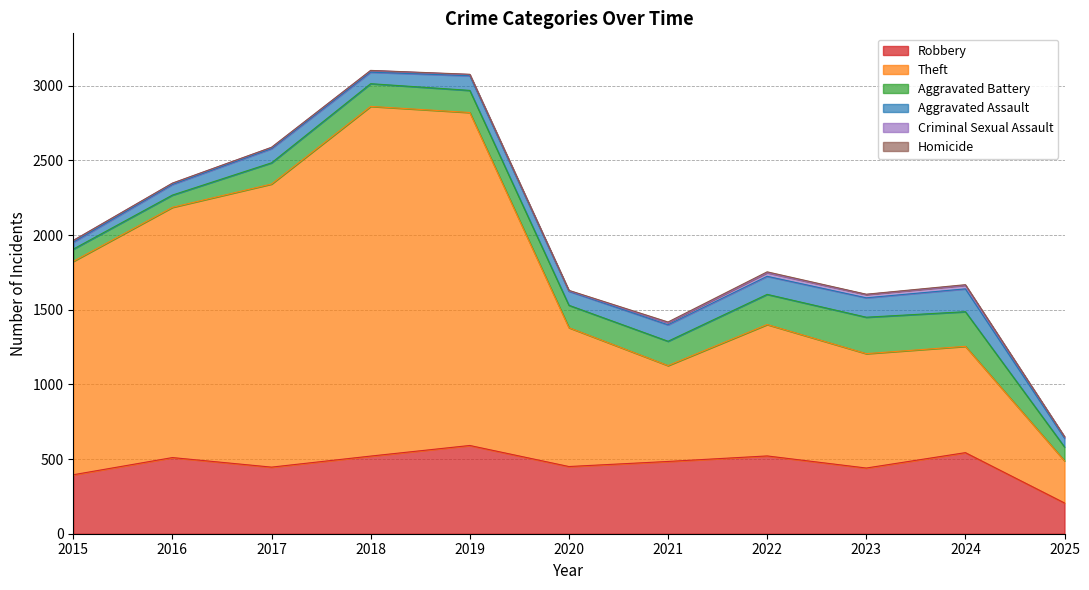

Which series has the largest total across all categories?

Theft